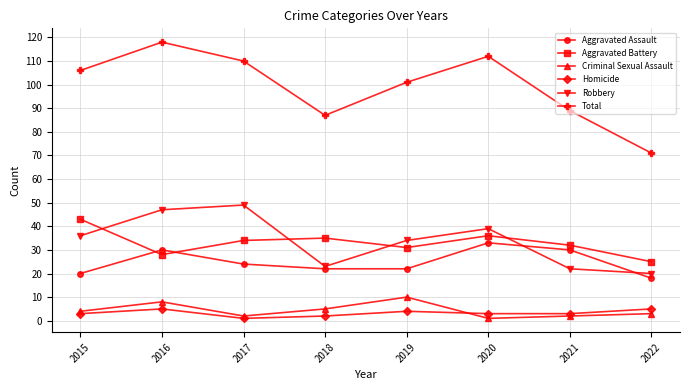

Which series has the widest spread of values?

Total